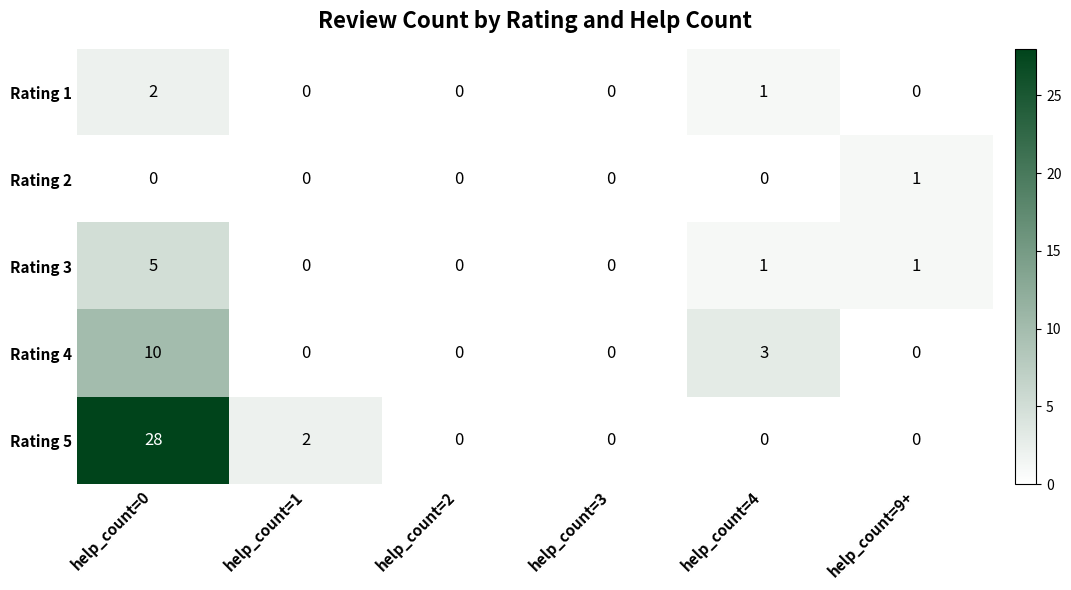

Which category has the highest value across all series?

help_count=0